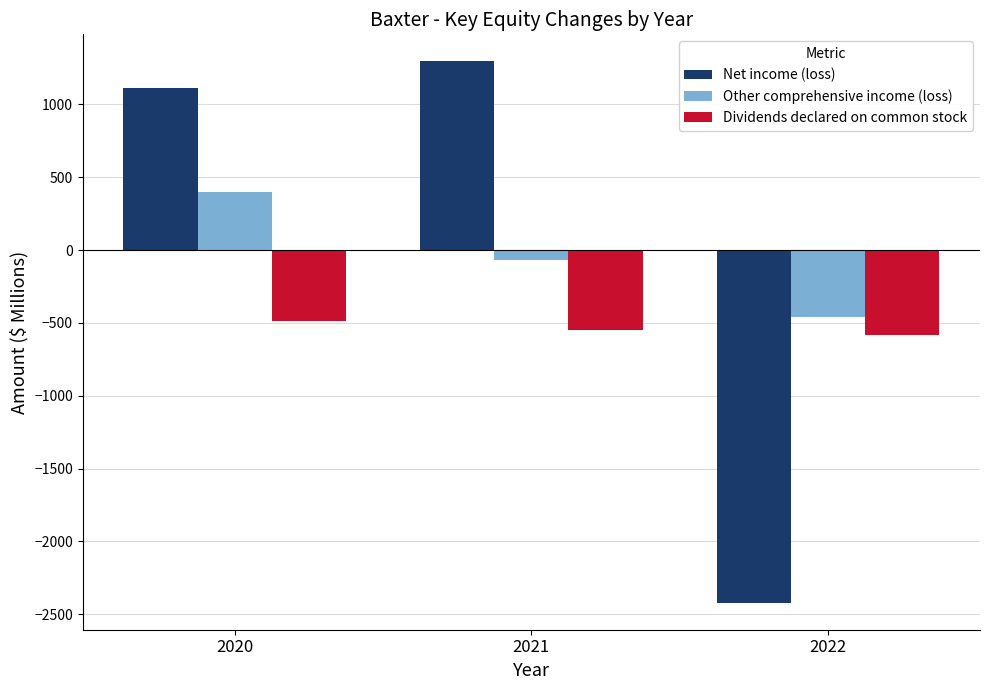

What is the total value across all series at 2021?

682